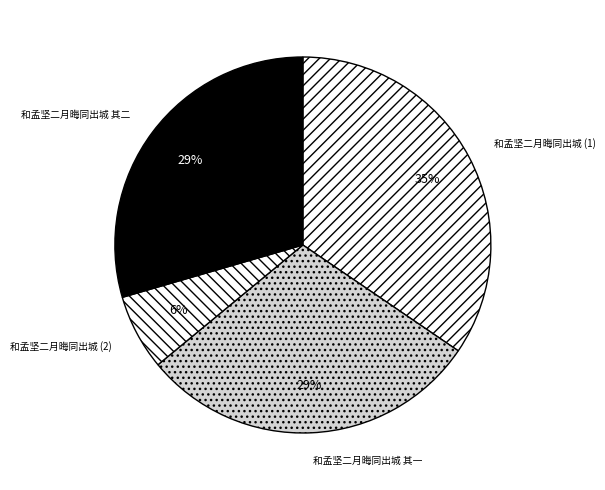

Which has a higher value, 和孟坚二月晦同出城 (1) or 和孟坚二月晦同出城 其二?

和孟坚二月晦同出城 (1)